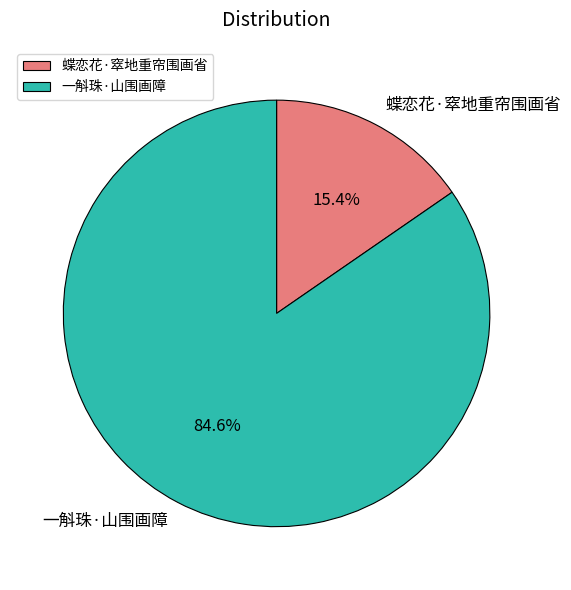

Is it true that 蝶恋花·窣地重帘围画省 is 15% of the pie?

True